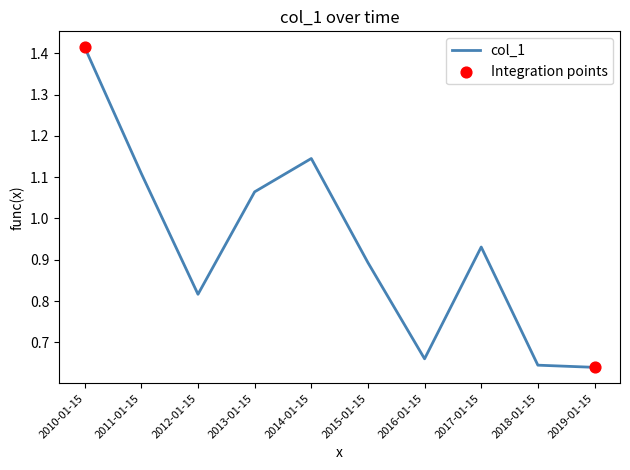

Between 2011-01-15 and 2018-01-15, which is larger?

2011-01-15